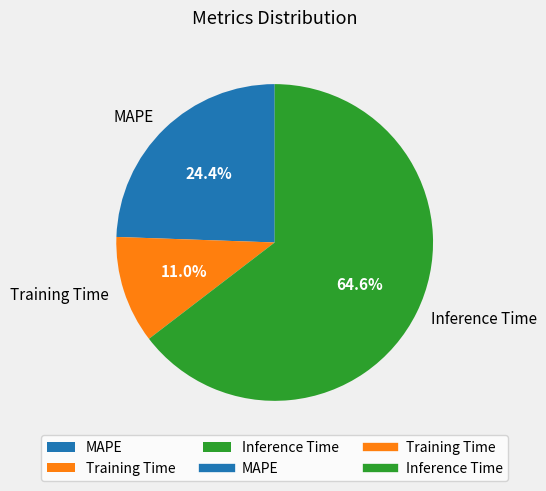

How much of the chart is everything except MAPE?

75.6%